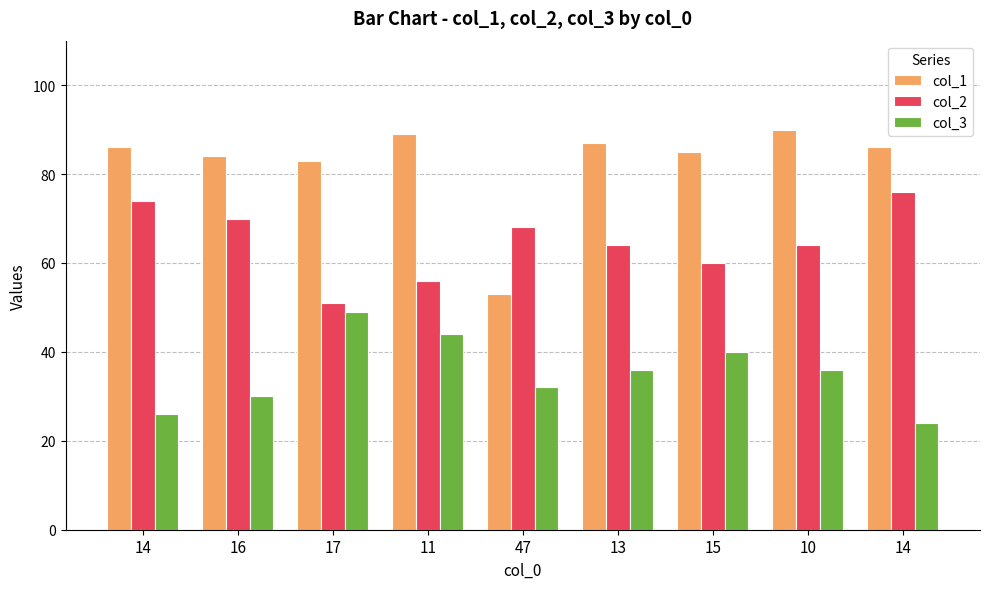

List the series in order of their overall mean, lowest first.

col_3, col_2, col_1